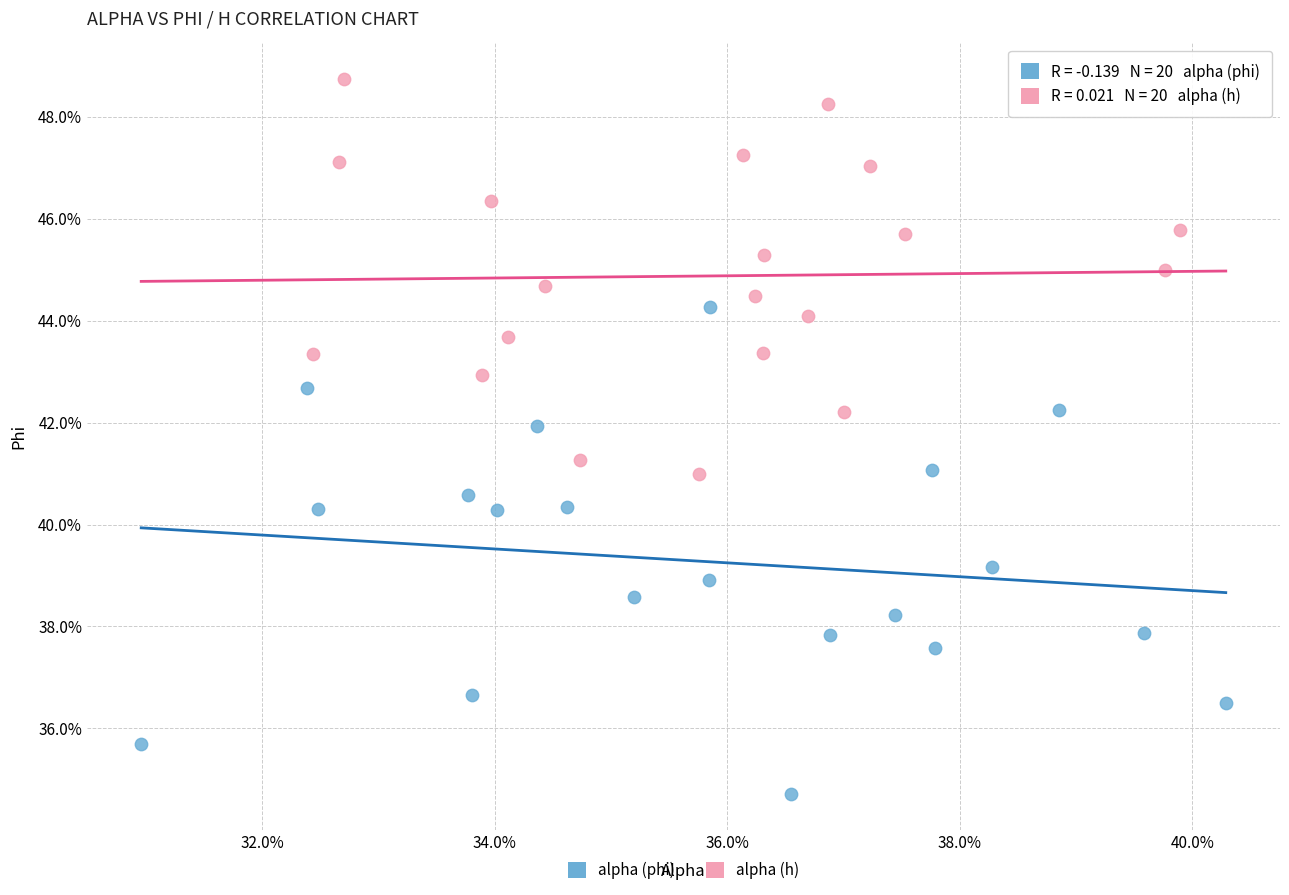

What are all the series names shown in the legend?

alpha (phi), alpha (h)